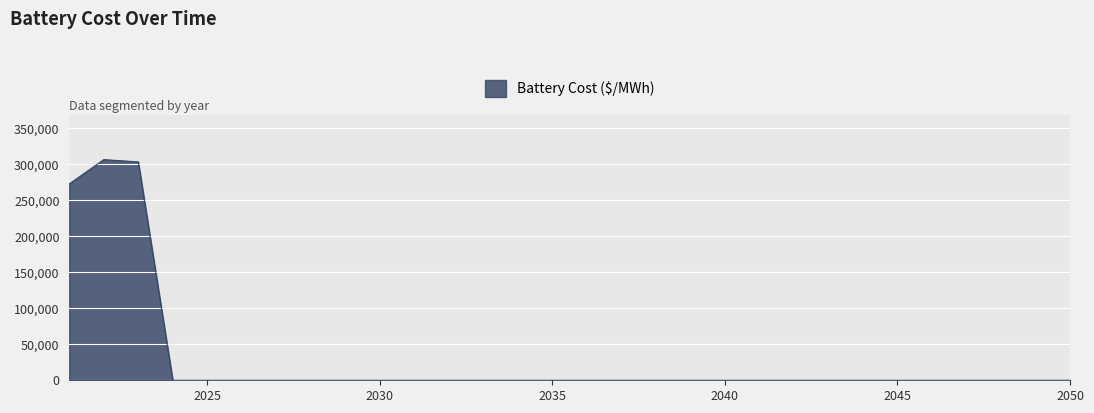

What is the maximum value shown in the chart?

306691.7